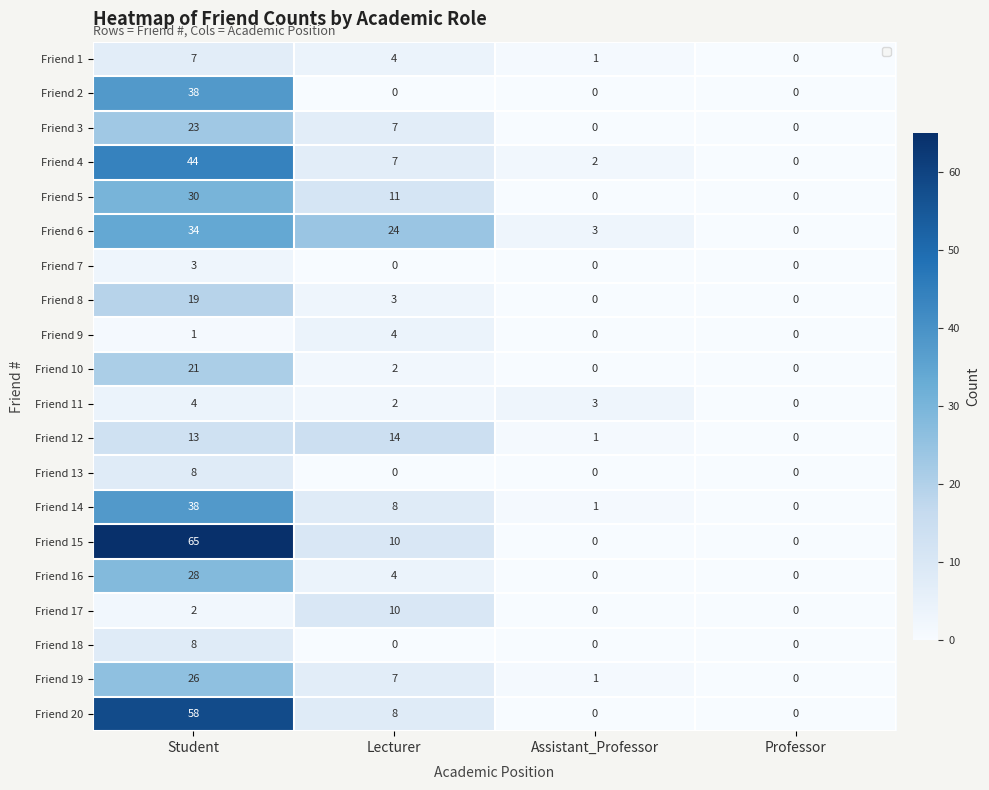

The value of Friend 17 at Assistant_Professor is 4. True or false?

False